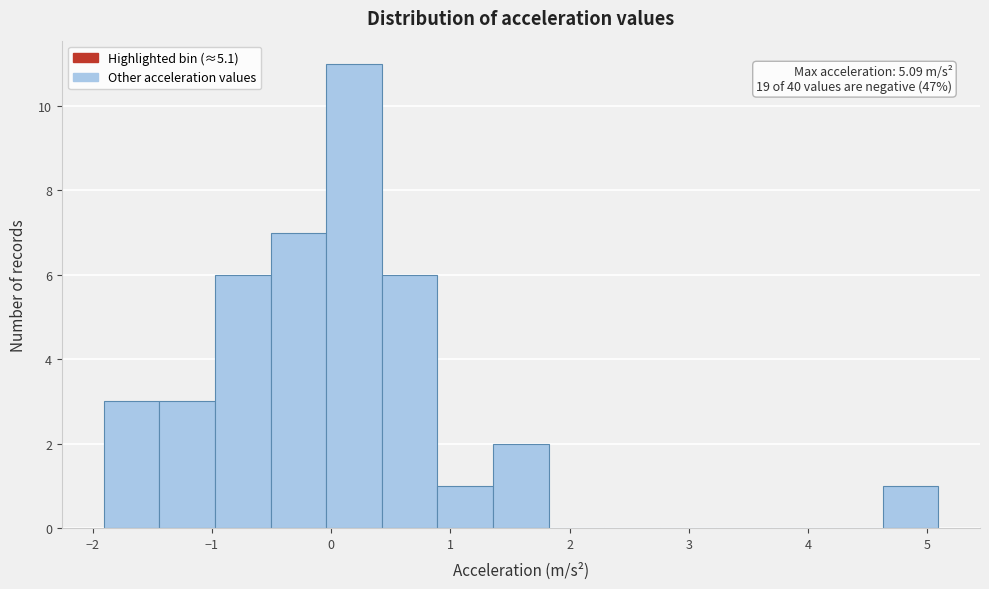

Over which range of the x-axis is the bar tallest?

0.0 to 0.4